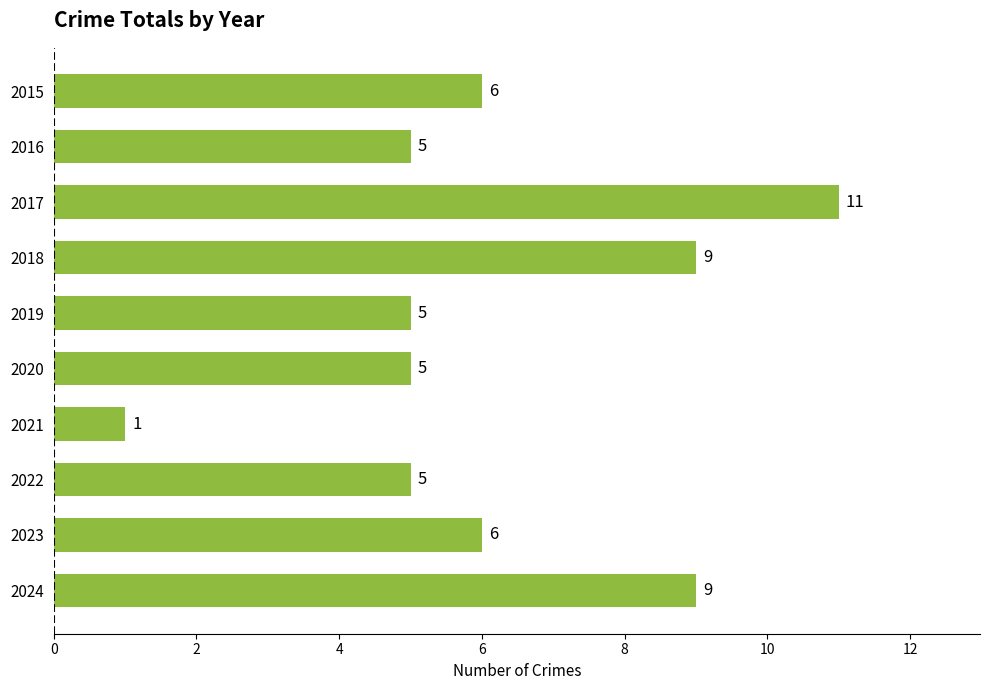

What is the difference between the maximum and second lowest values?

6